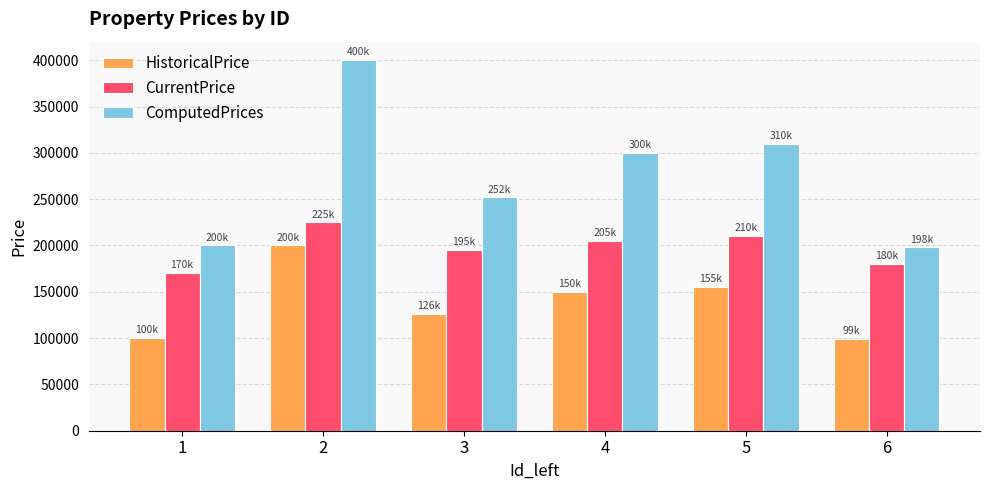

What is the spread (max minus min) of values at 1?

100000